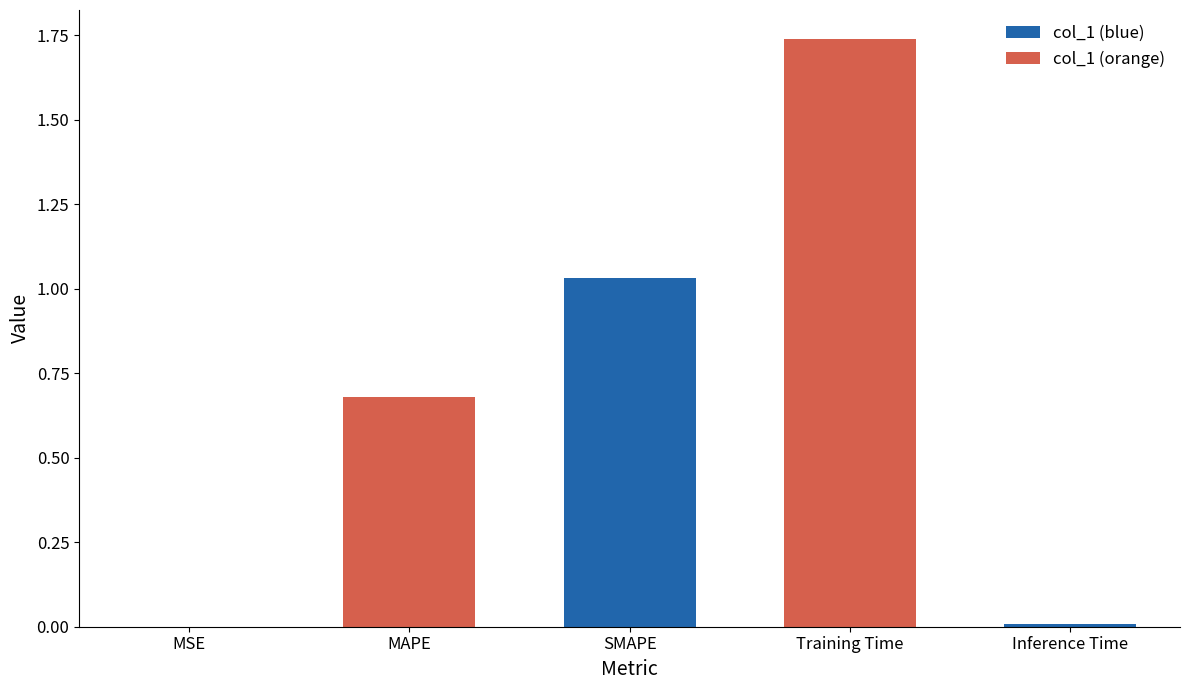

What is the change in value from MAPE to Training Time?

+1.1